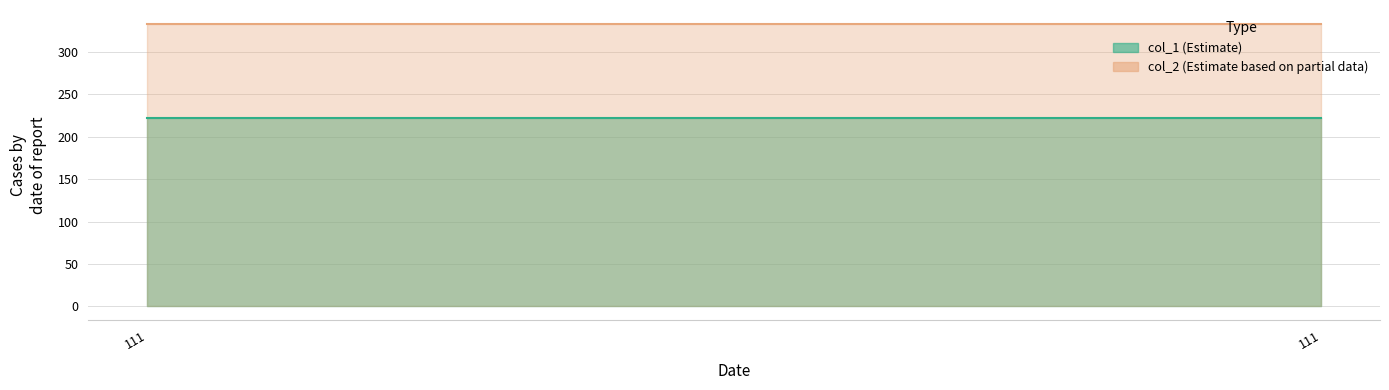

Which series has the largest range (max minus min)?

col_1